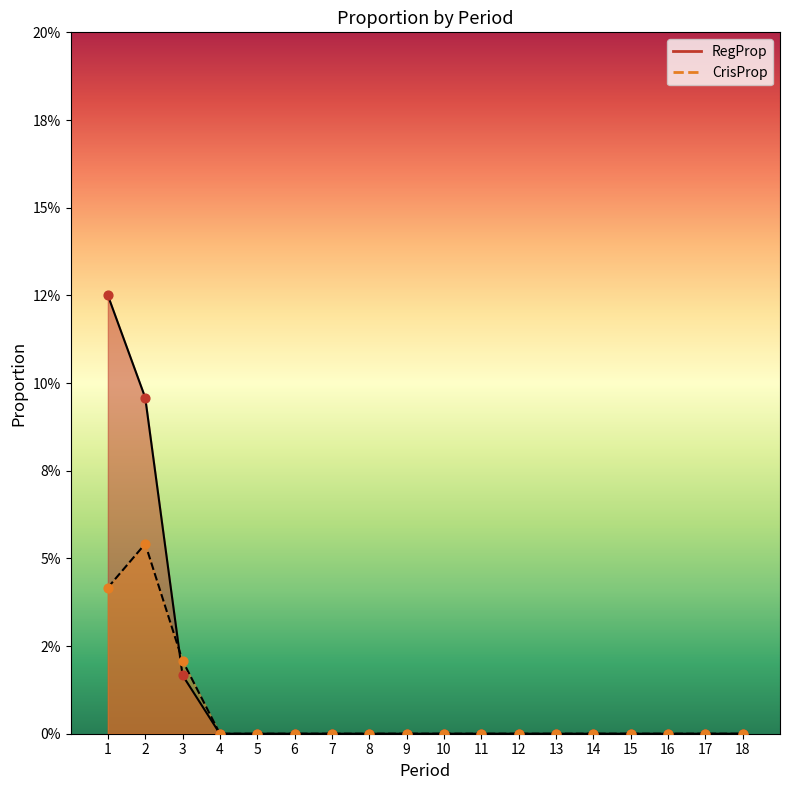

Which series has the widest spread of Y values?

RegProp